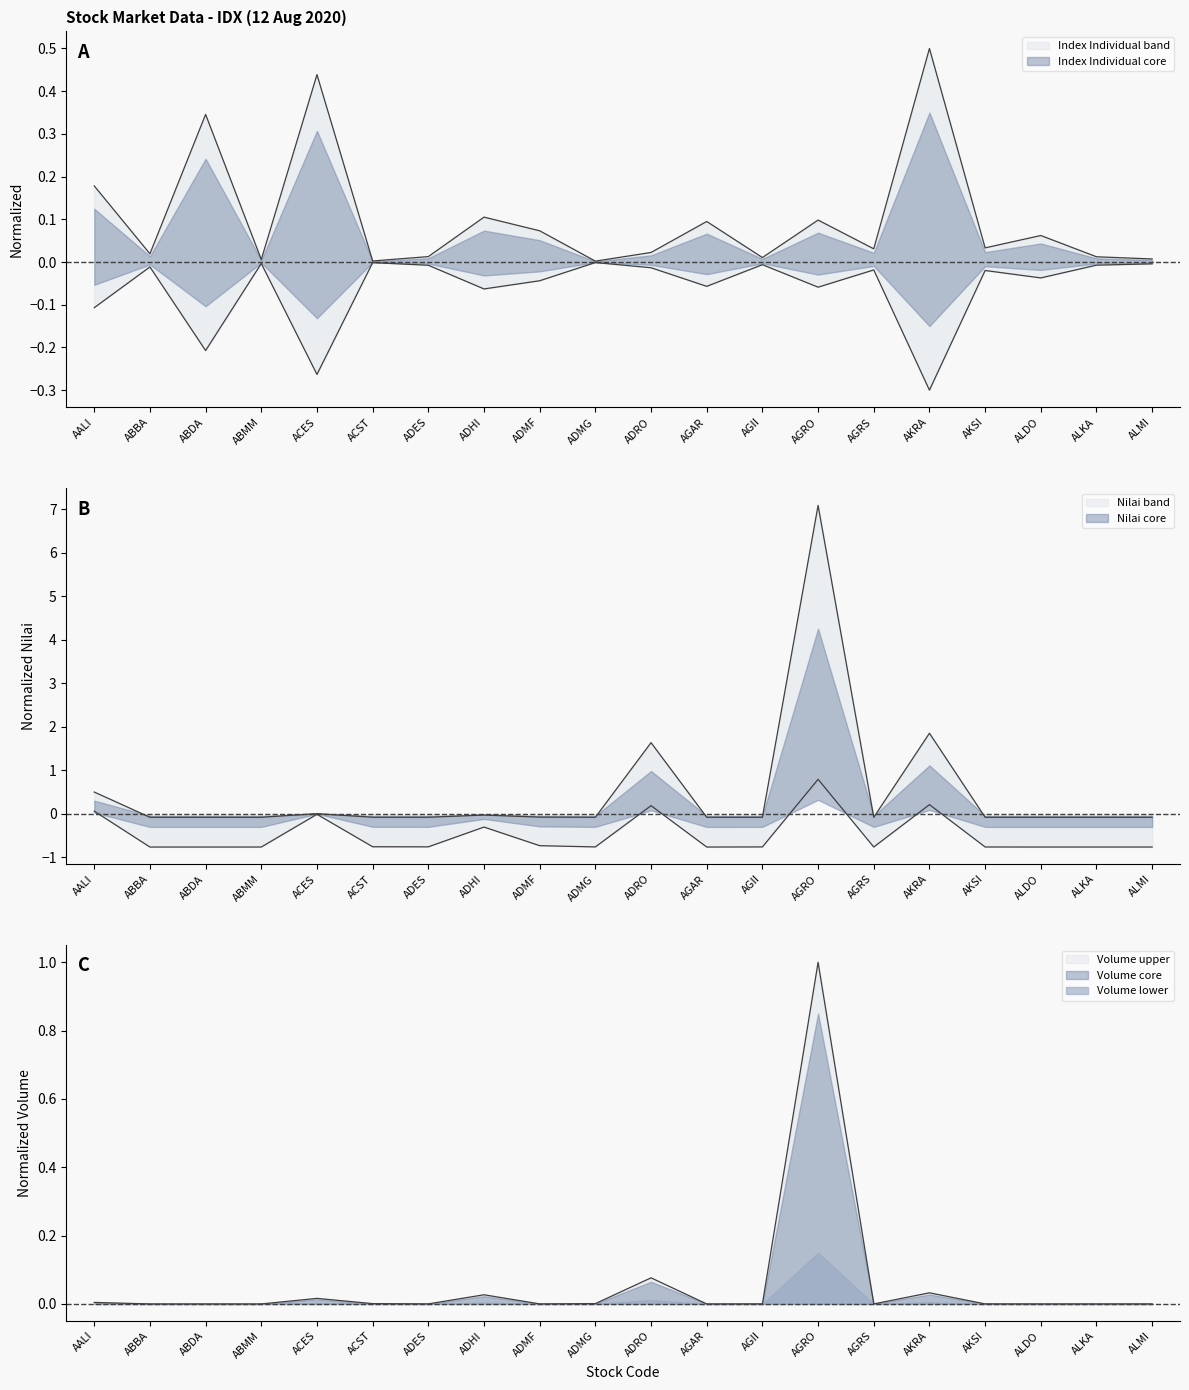

Does the chart display data point markers on the line(s)?

No